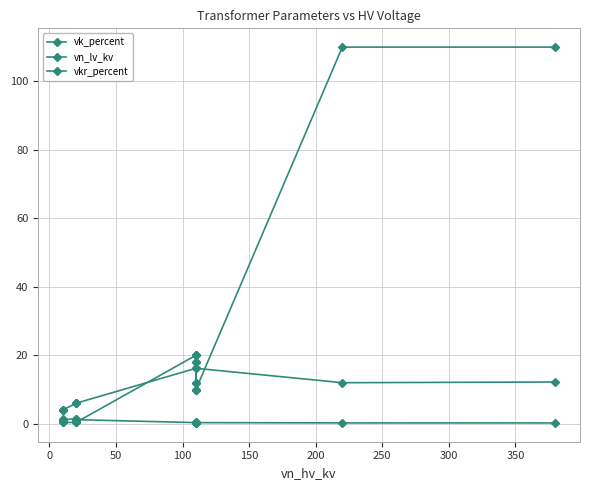

Is this an area chart (filled region under the line)?

No